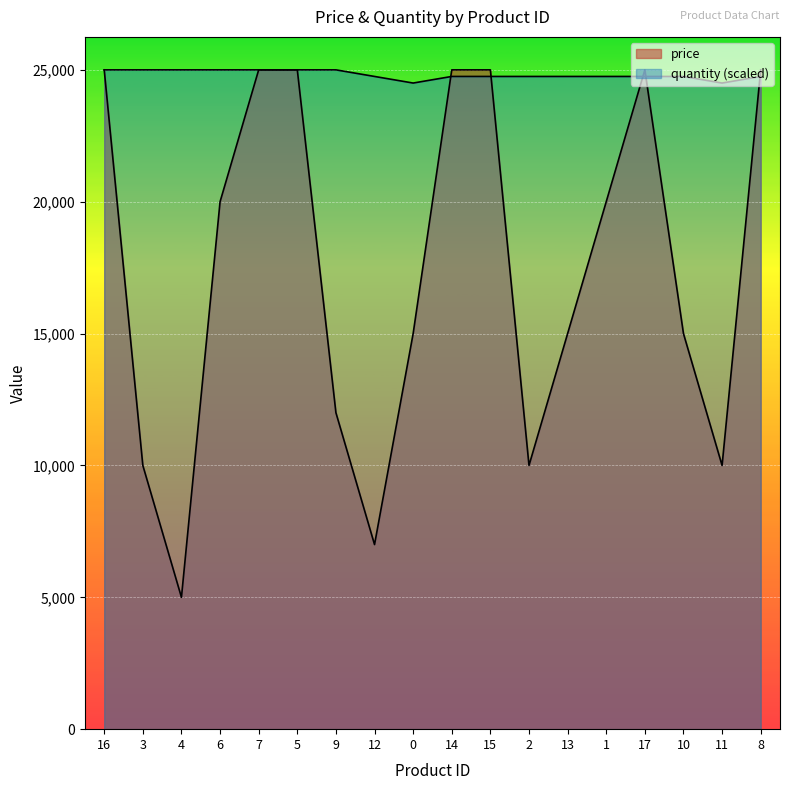

List the series in order of their peak value, lowest first.

price, quantity